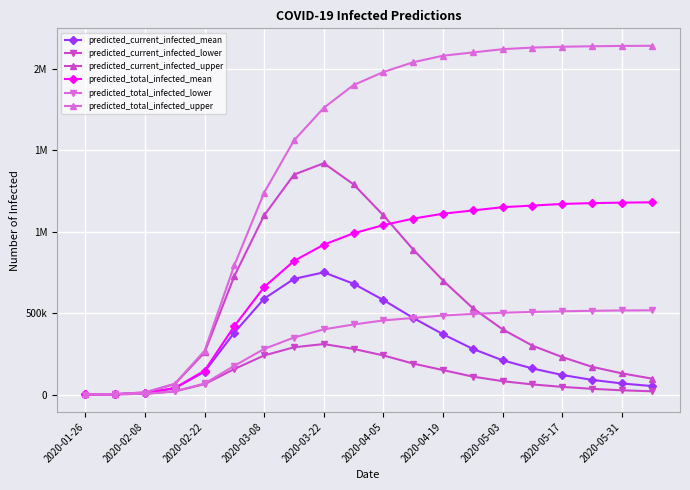

What are all the series names shown in the legend?

predicted_current_infected_mean, predicted_current_infected_lower, predicted_current_infected_upper, predicted_total_infected_mean, predicted_total_infected_lower, predicted_total_infected_upper